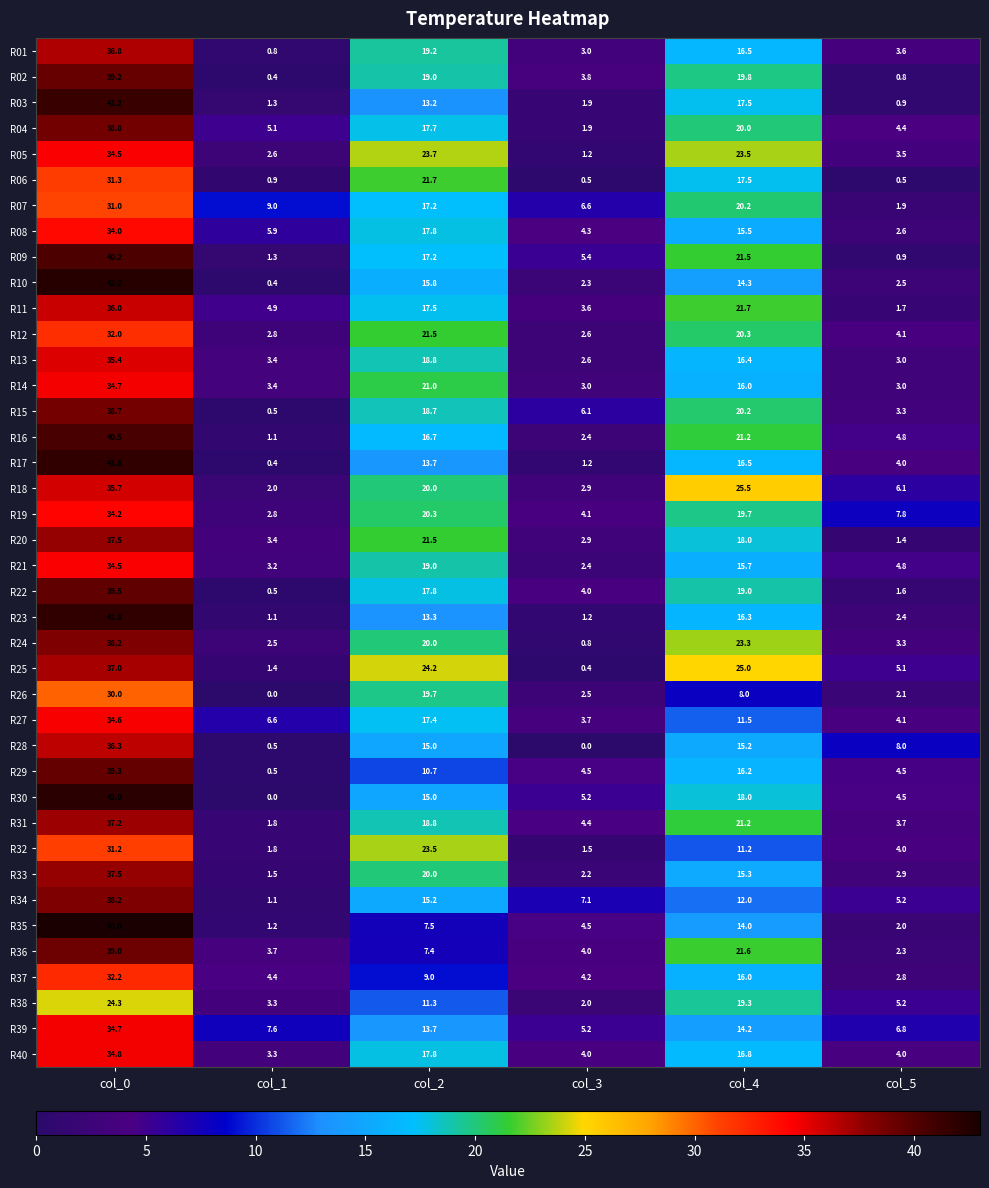

Which series changed the most between col_3 and col_4?

R25